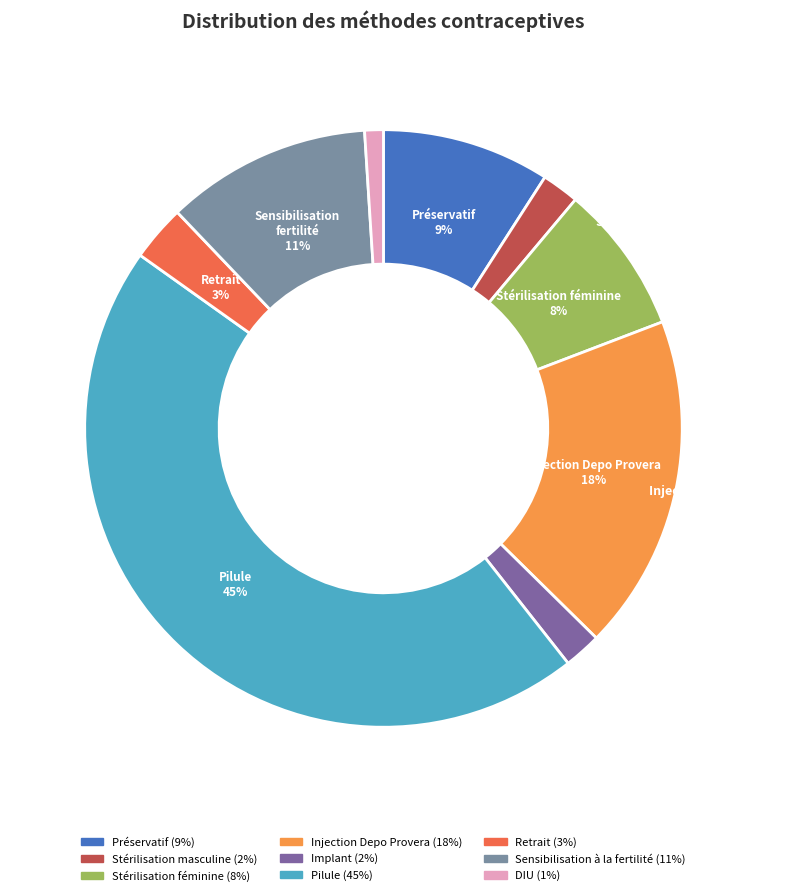

How many slices are in this pie chart?

9